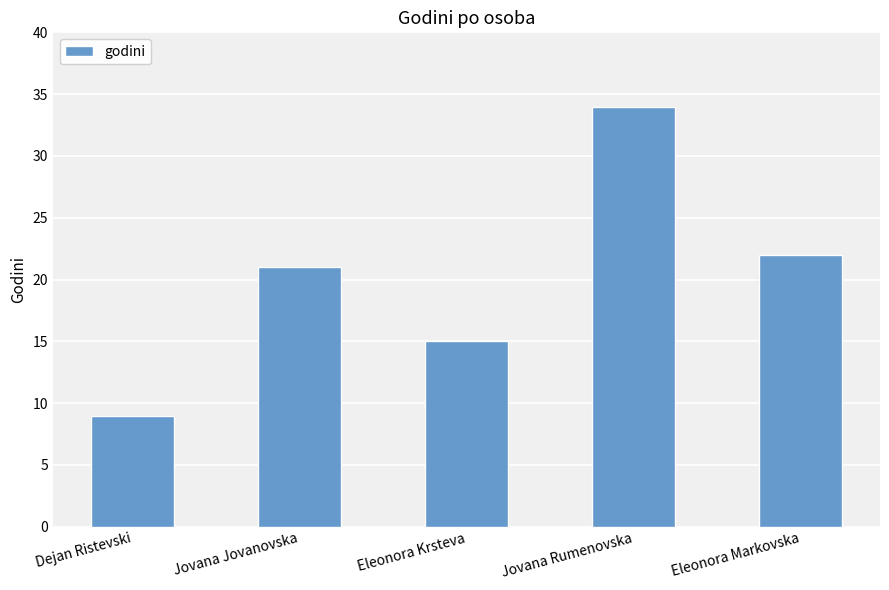

What is the difference between the values at Jovana Rumenovska and Jovana Jovanovska?

13